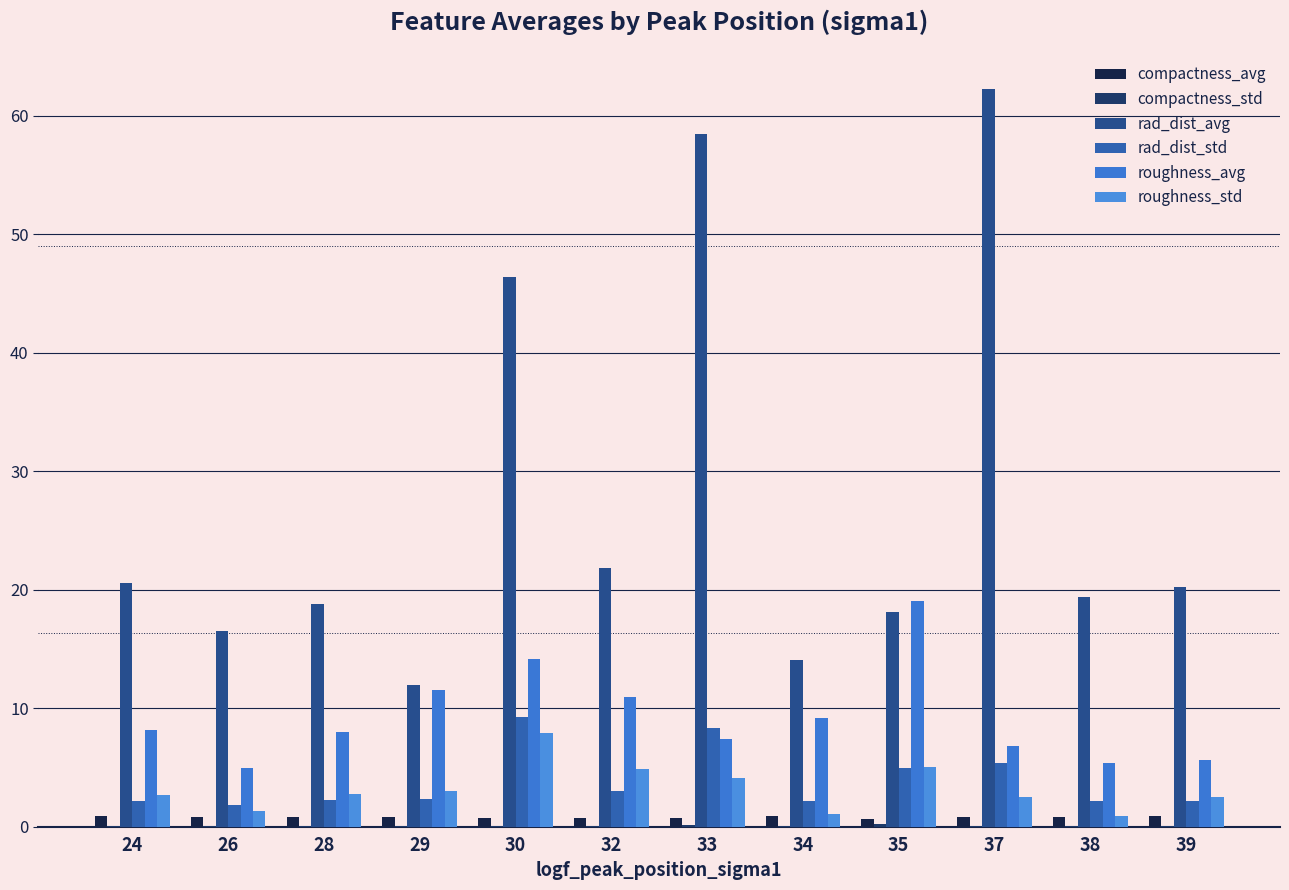

At 39, list the series in order from smallest to largest.

compactness_std, compactness_avg, rad_dist_std, roughness_std, roughness_avg, rad_dist_avg